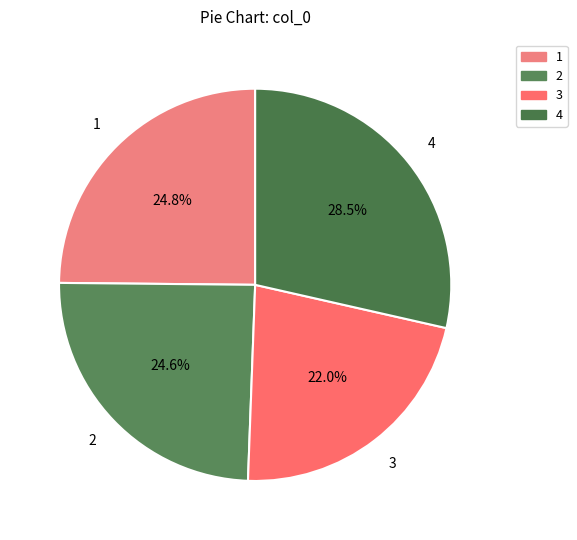

How much of the chart is everything except 3?

78.0%